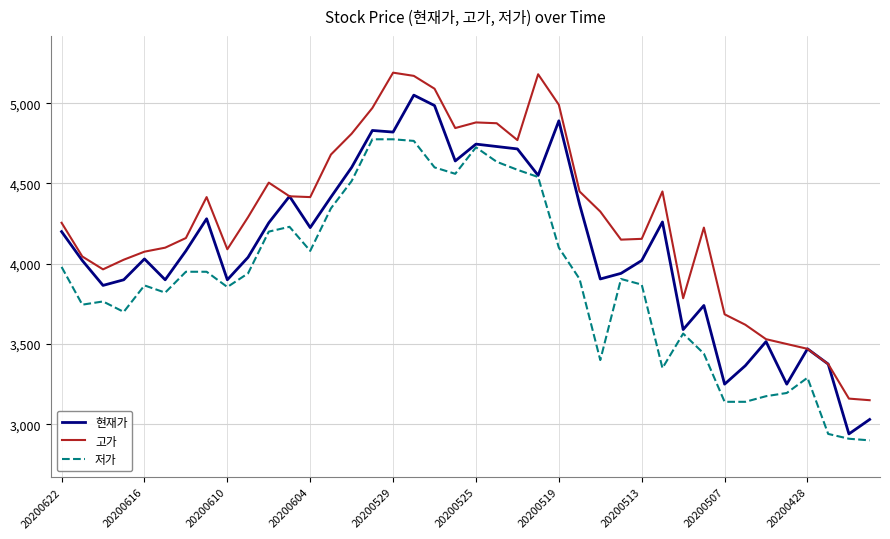

What is the minimum value shown in the chart?

2900